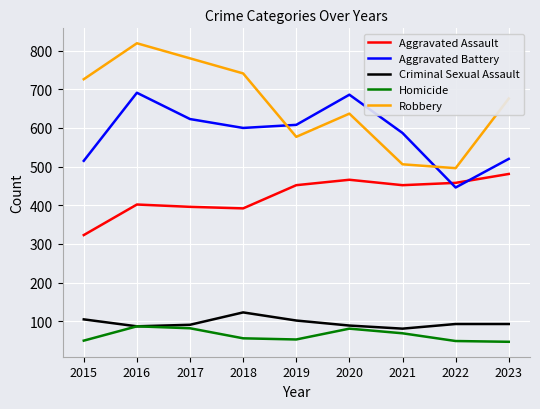

List the series in order of their peak value, highest first.

Robbery, Aggravated Battery, Aggravated Assault, Criminal Sexual Assault, Homicide